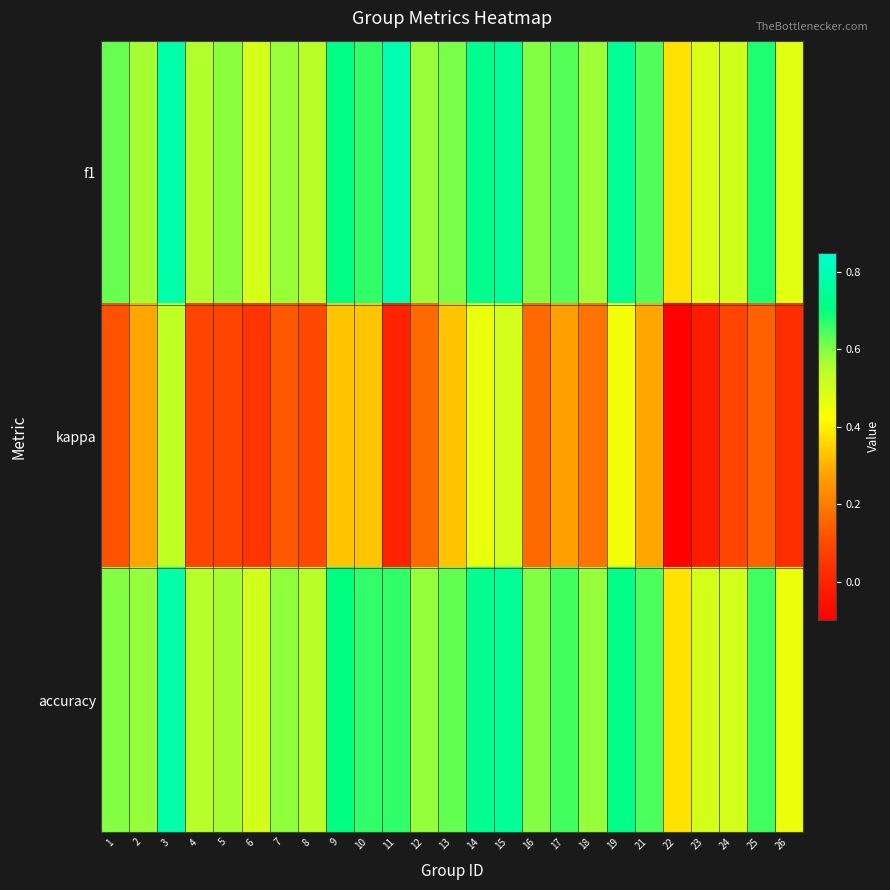

What is the total value across all series at 12?

1.3